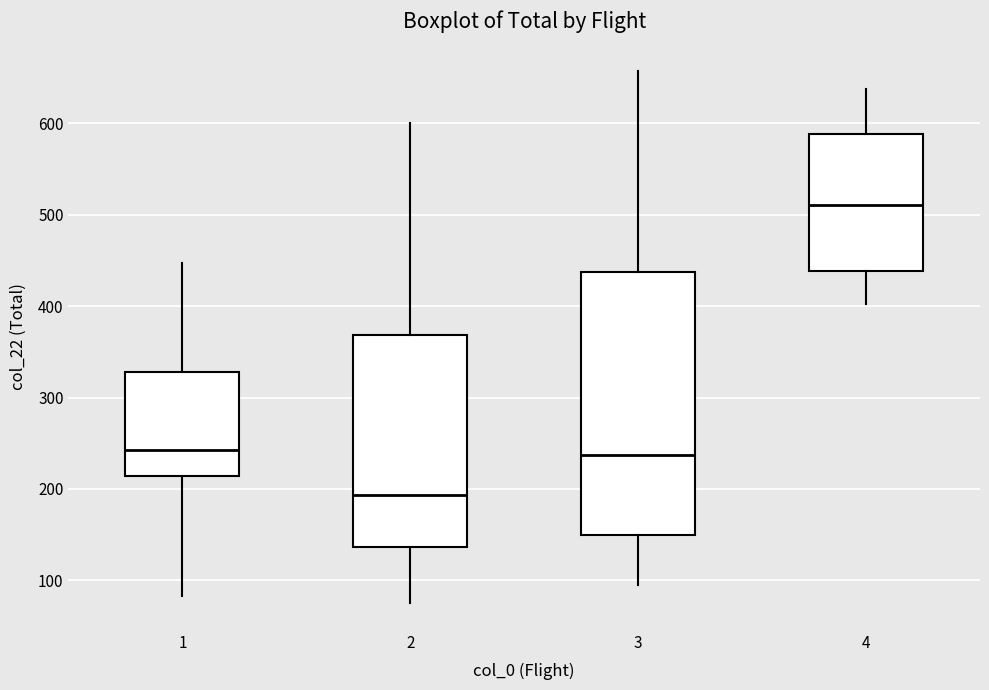

Reading left to right, transcribe this box plot: for each box, give where its median line is, the range the box spans, and where its two whiskers end, as read against the y-axis. The values are not printed on the chart, so give them approximately, as read against the axis.

1: median 240, box 210 to 330, whiskers 80 to 450
2: median 190, box 140 to 370, whiskers 80 to 600
3: median 240, box 150 to 440, whiskers 100 to 660
4: median 510, box 440 to 590, whiskers 400 to 640